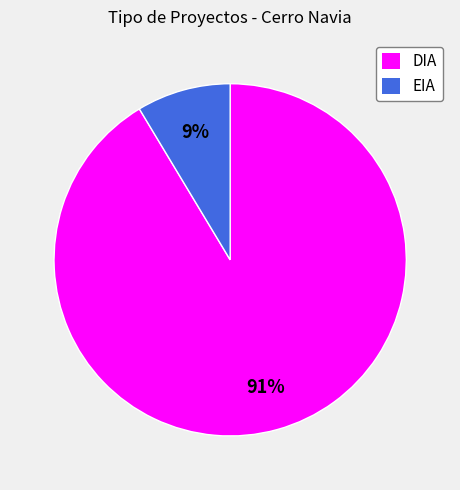

To the nearest percent, what is the combined percentage of DIA and EIA?

100%